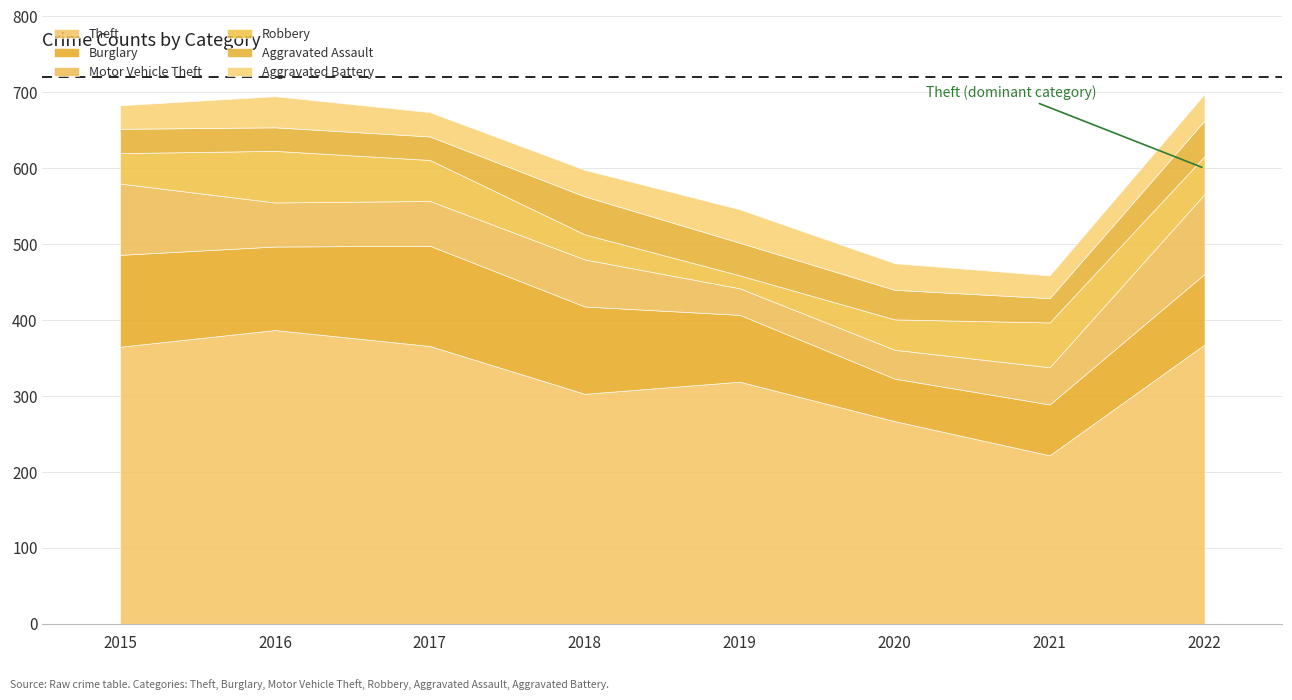

In Aggravated Assault, how many points are lower than both neighbors (excluding endpoints)?

1